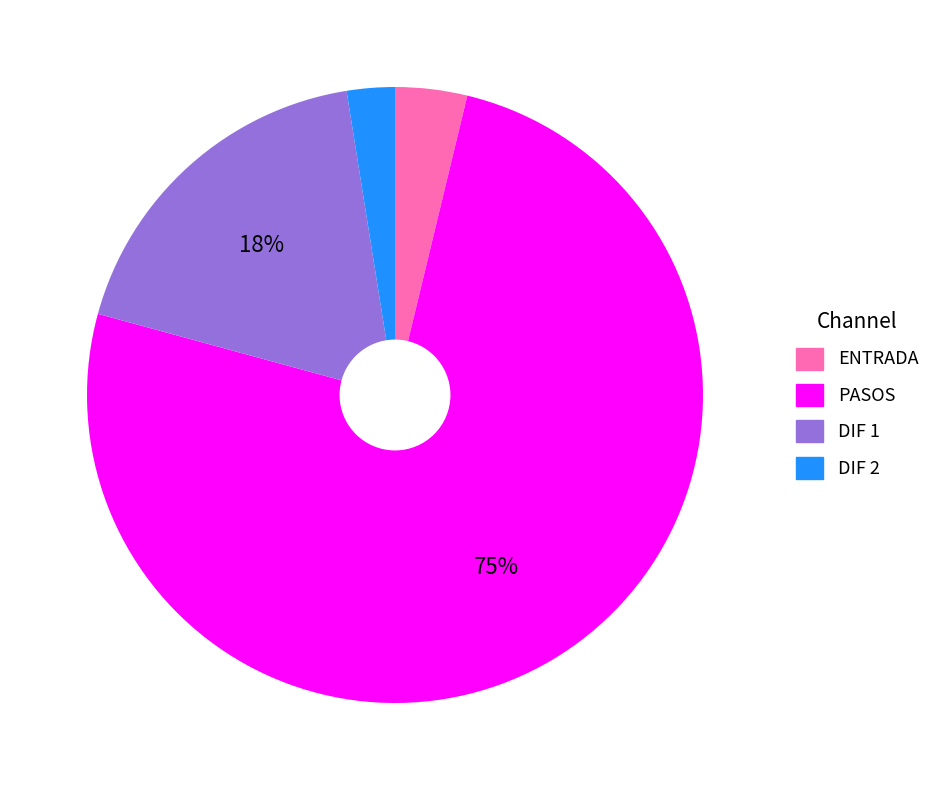

Does any single category account for the majority?

Yes